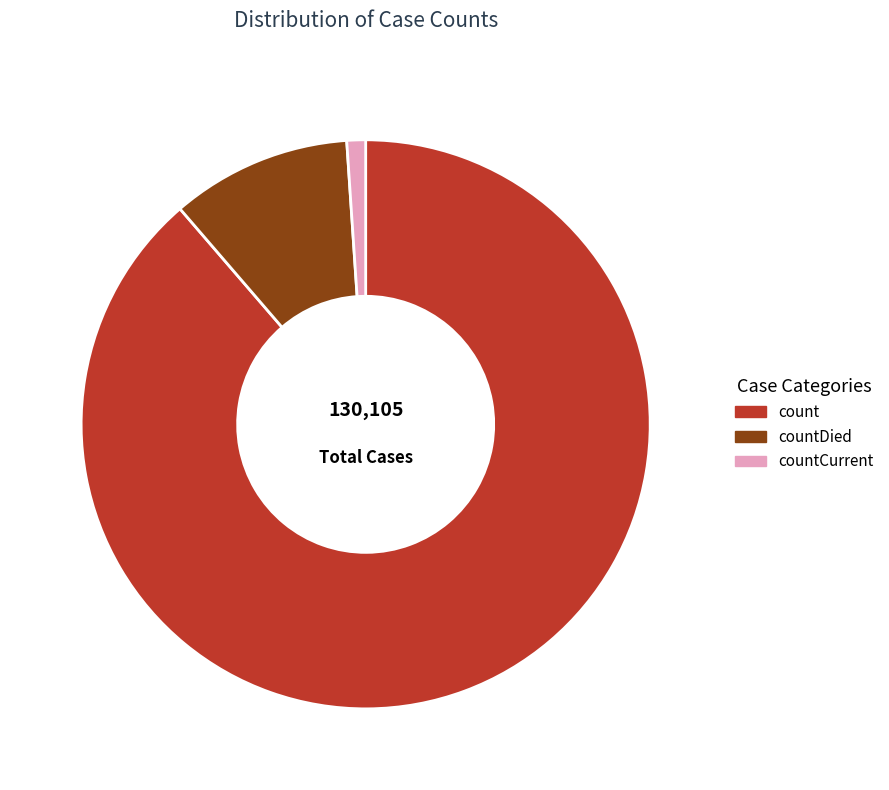

What is the ratio of the value at countDied to the value at countCurrent?

9.6